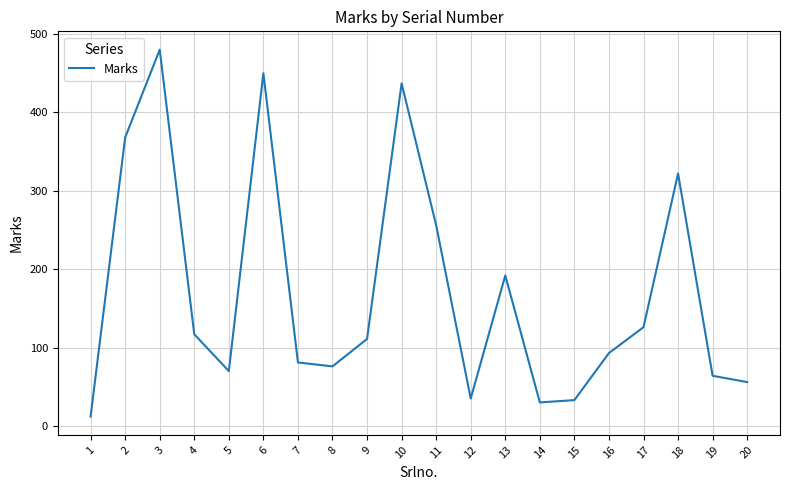

What is the greatest value displayed?

480